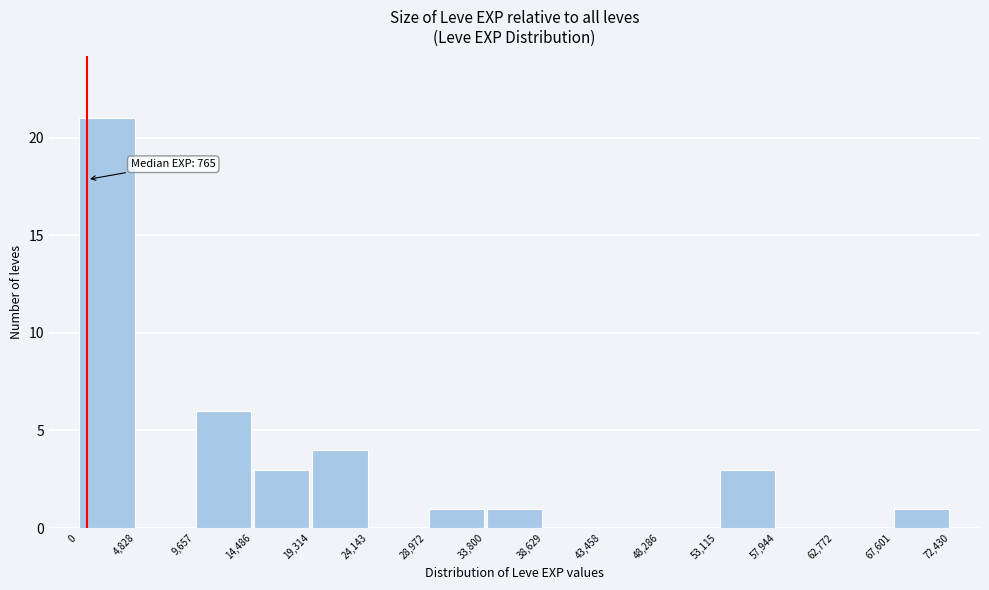

Which range on the x-axis has the tallest bar?

0 to 4,828